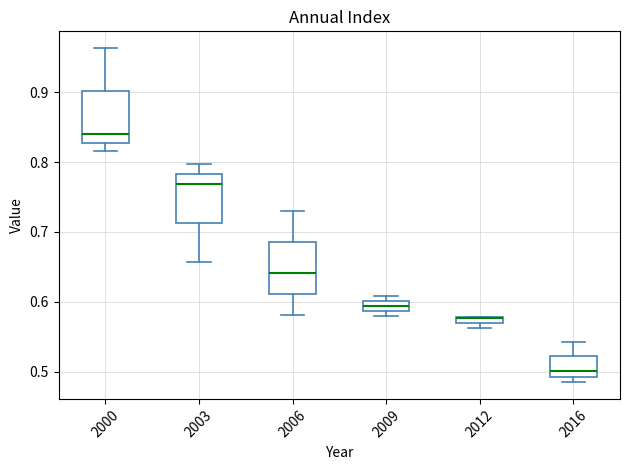

Where is the lower edge of the box at x = 2012 on the y-axis? The values are not printed on the chart, so give them approximately, as read against the axis.

0.57